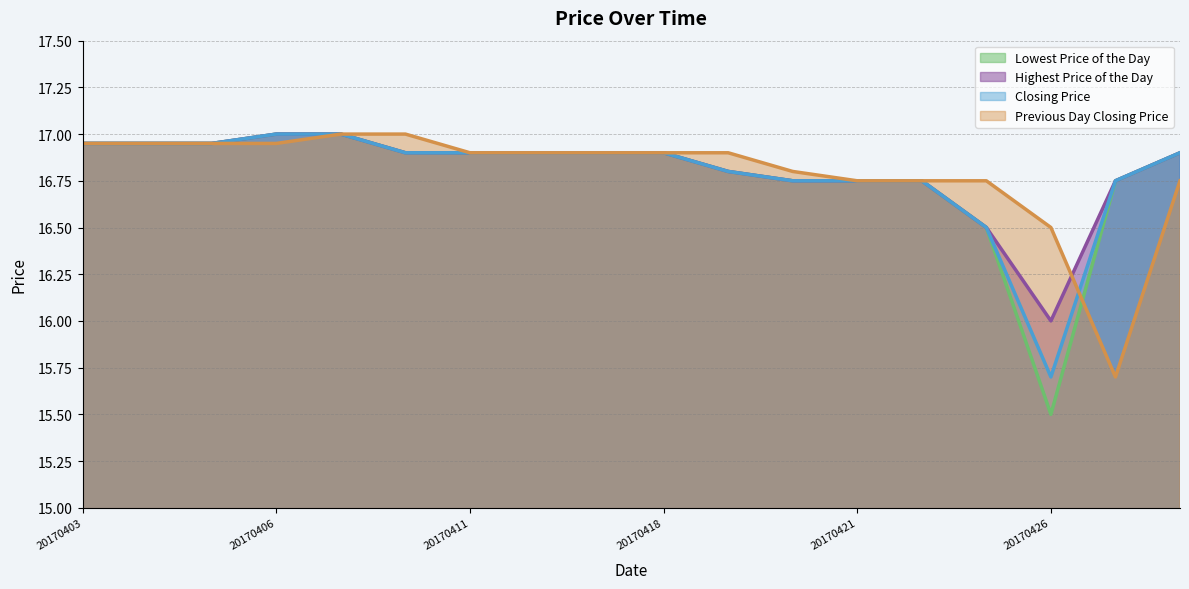

Reading left to right, what are all the values shown in this chart?

Lowest Price of the Day: 16.9	16.9	16.9	17.0	17.0	16.9	16.9	16.9	16.9	16.9	16.8	16.8	16.8	16.8	16.5	15.5	16.8	16.9
Highest Price of the Day: 16.9	16.9	16.9	17.0	17.0	16.9	16.9	16.9	16.9	16.9	16.8	16.8	16.8	16.8	16.5	16.0	16.8	16.9
Closing Price: 16.9	16.9	16.9	17.0	17.0	16.9	16.9	16.9	16.9	16.9	16.8	16.8	16.8	16.8	16.5	15.7	16.8	16.9
Previous Day Closing Price: 16.9	16.9	16.9	16.9	17.0	17.0	16.9	16.9	16.9	16.9	16.9	16.8	16.8	16.8	16.8	16.5	15.7	16.8